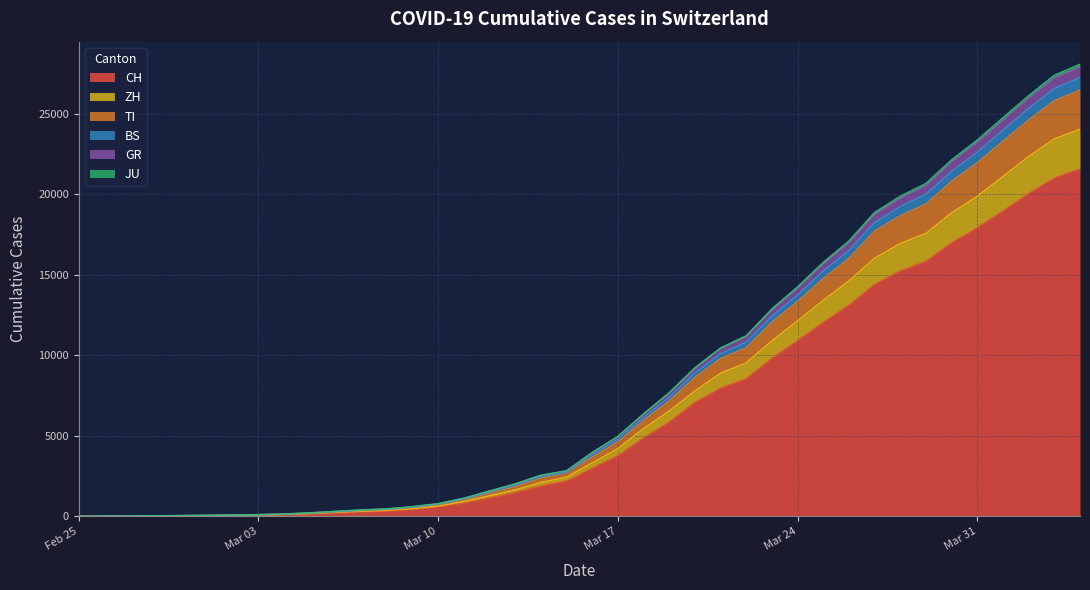

What is the highest value of the CH series?

21583